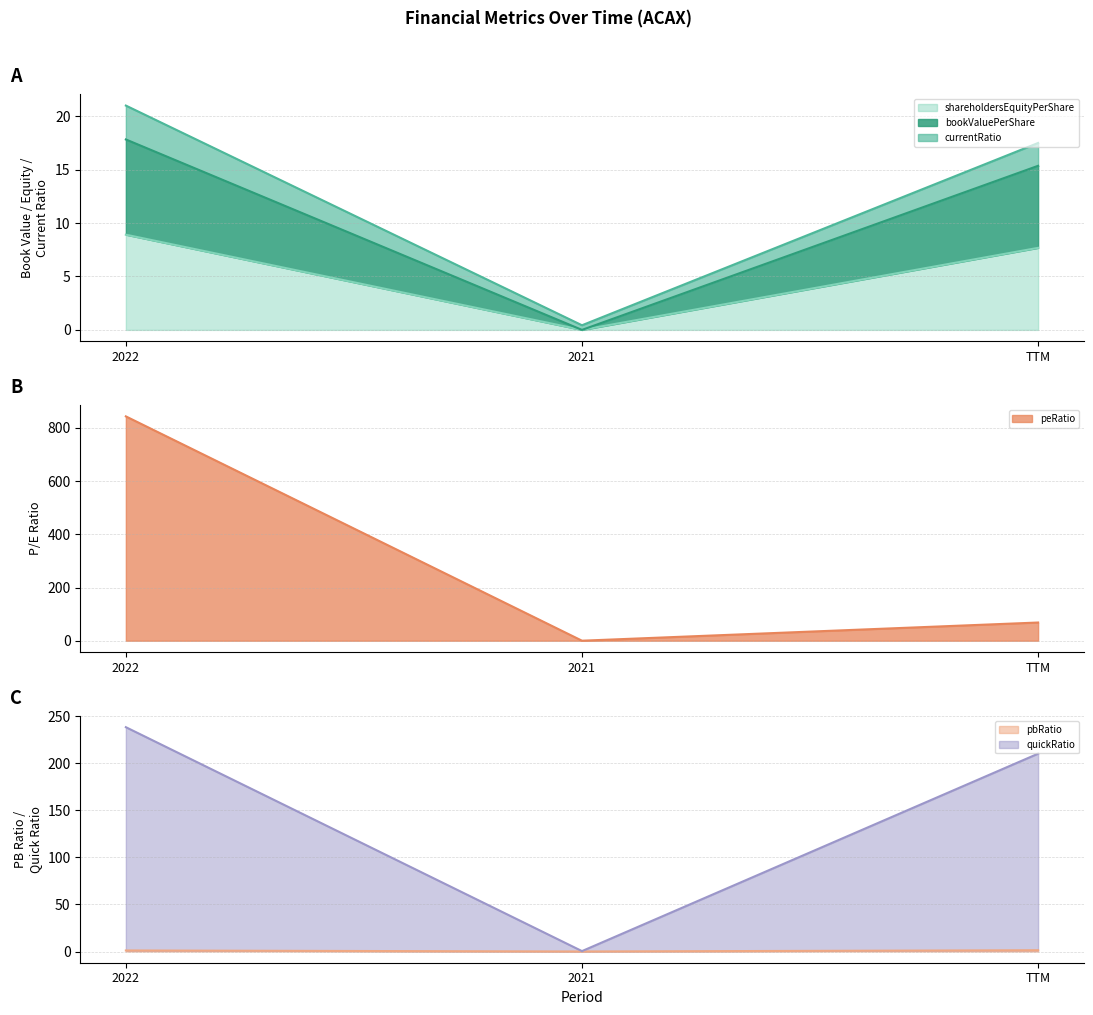

Read the bookValuePerShare value at 2022.

8.9